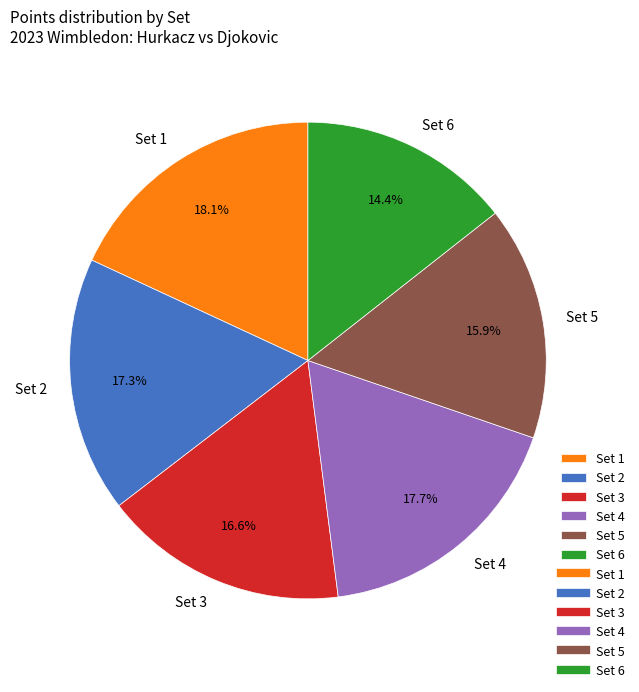

Count the number of slices in the pie.

6